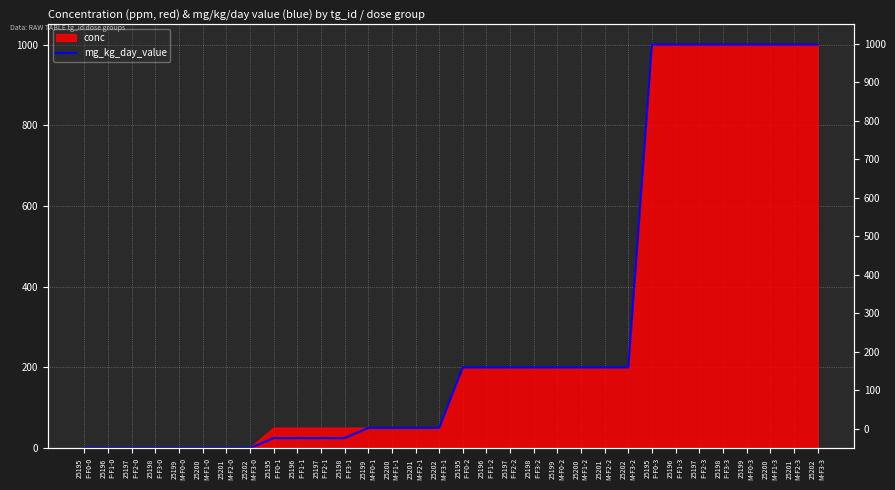

What is the maximum value shown in the chart?

1000